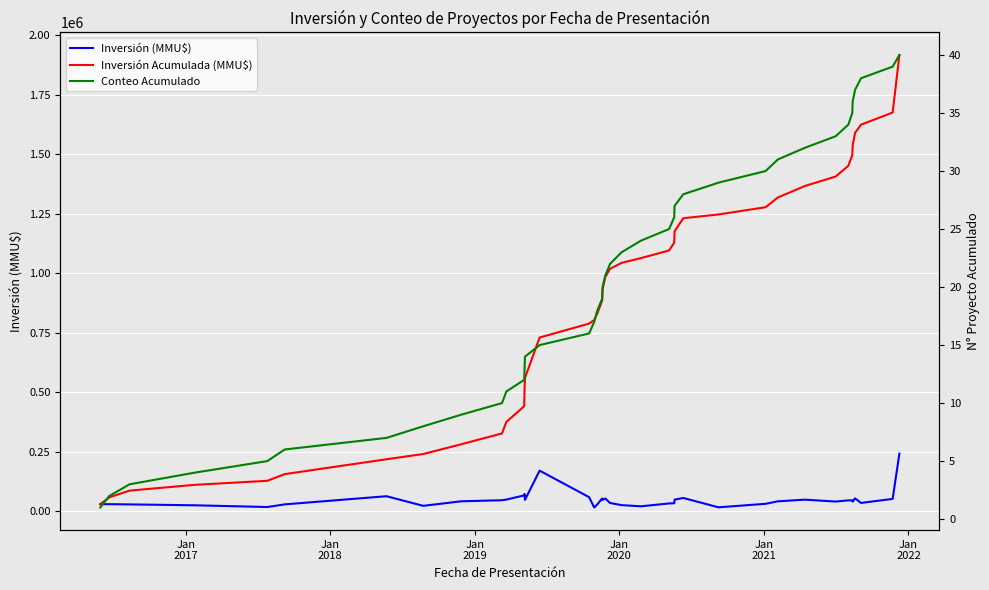

What is the value of the Inversión (MMU$) point at the 4th from the left?

24300